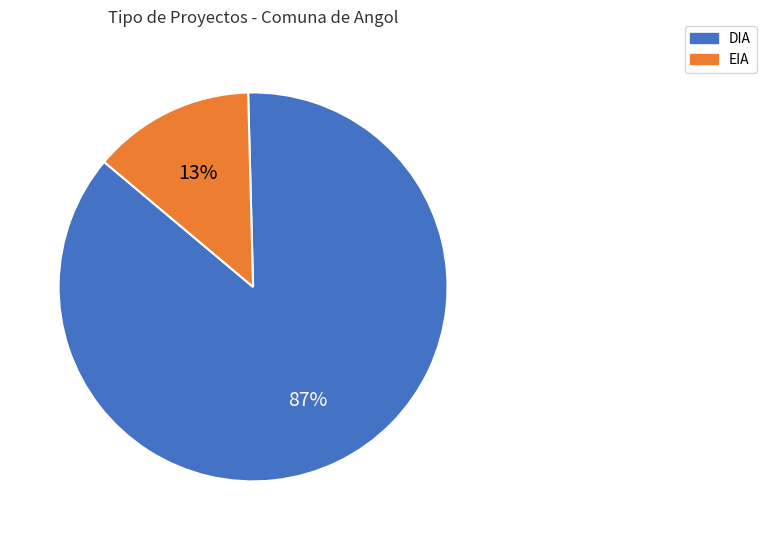

Combined, do DIA and EIA account for over 50%?

Yes